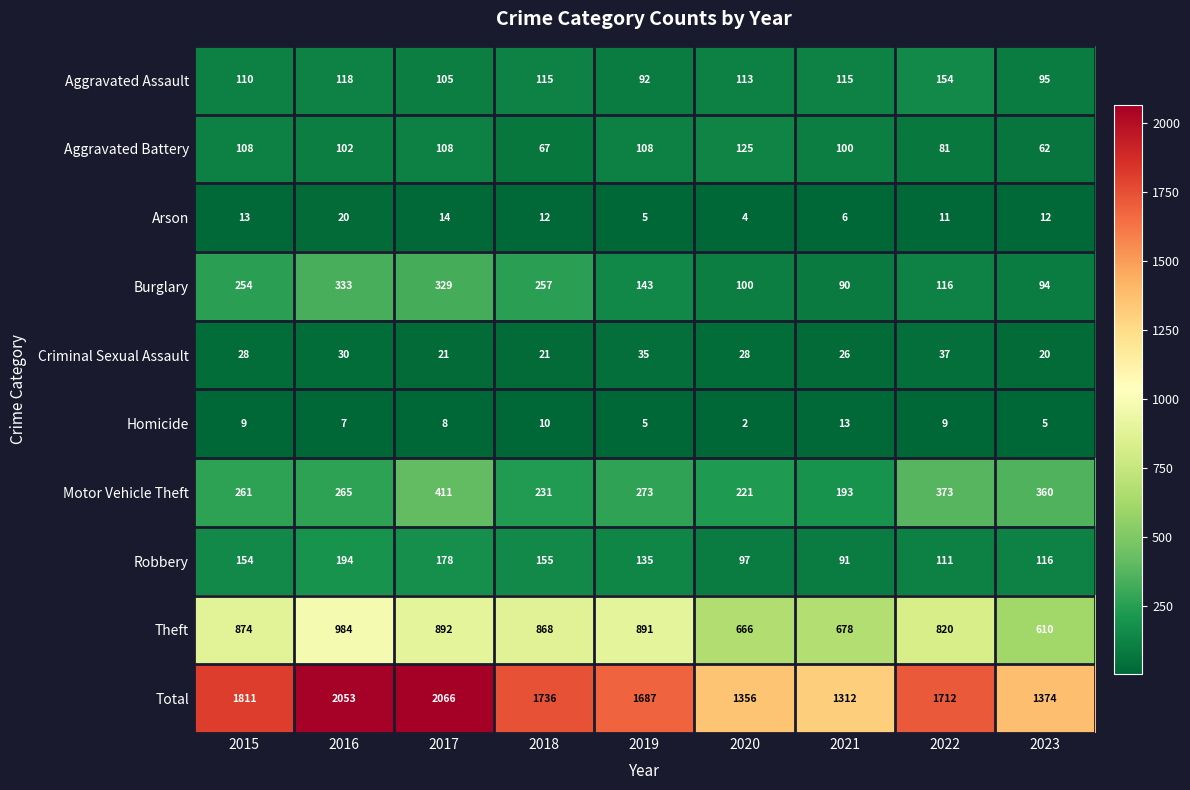

Which series has the largest total across all categories?

Total